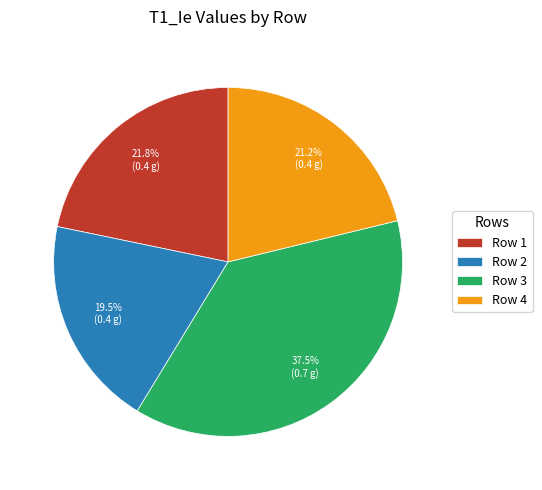

To the nearest percent, what is the difference between the Row 4 and Row 2 slice percentages?

2%